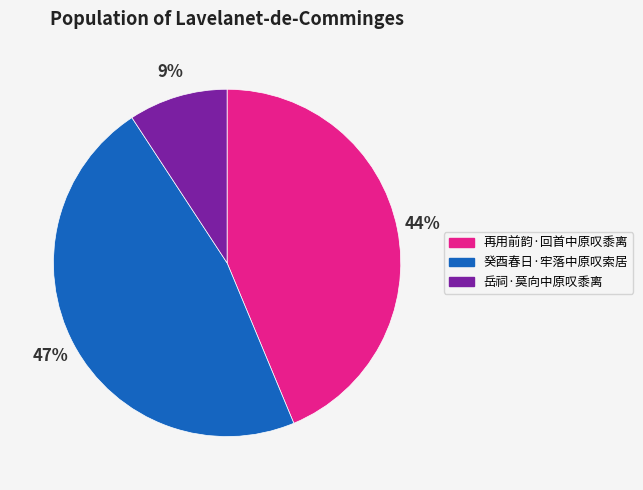

To the nearest percent, what is the average slice percentage?

33%